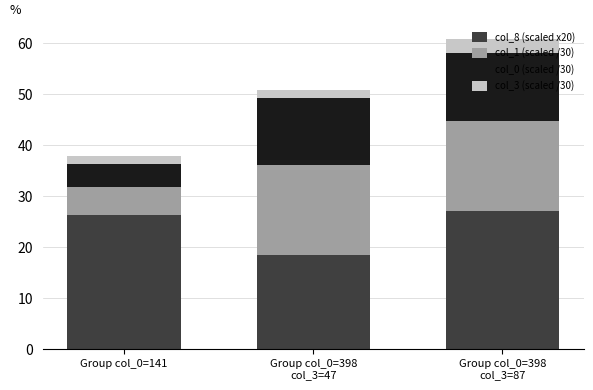

True or false: col_8 (scaled x20) has a value of 43.6 at Group col_0=141.

False